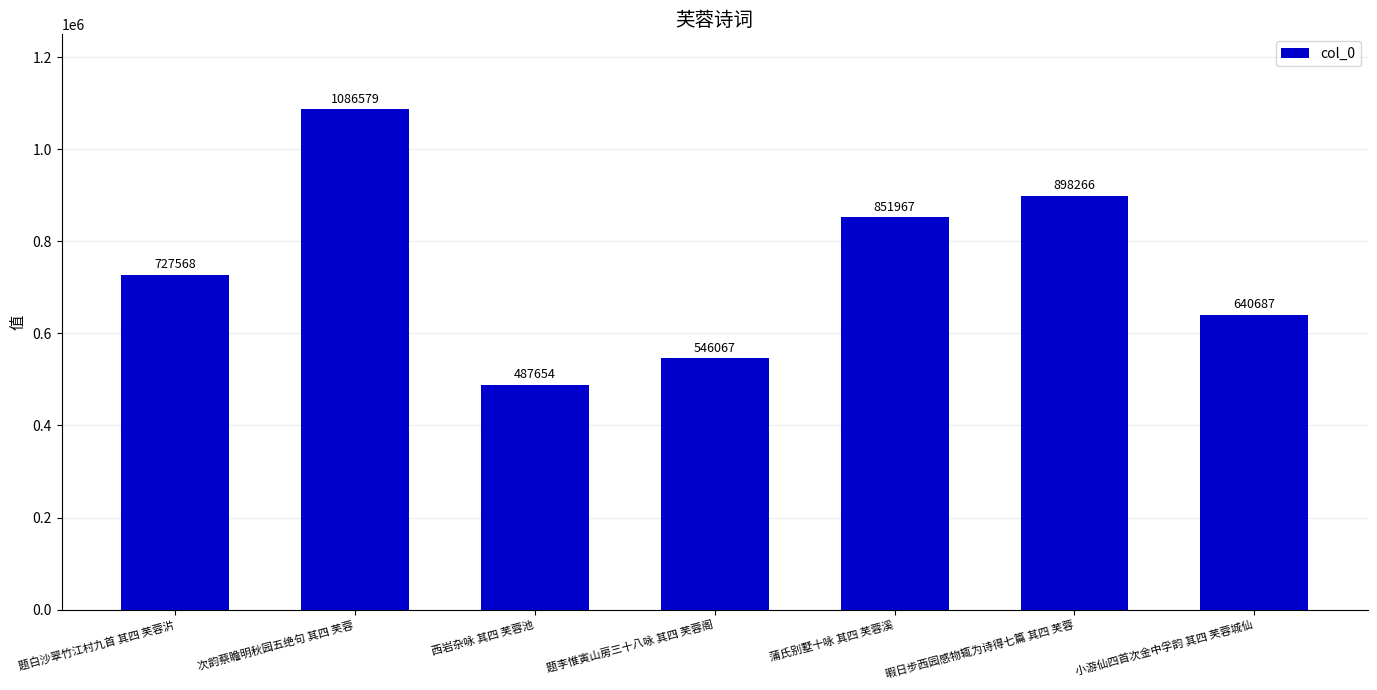

Rank the categories by value from lowest to highest.

西岩杂咏 其四 芙蓉池, 题李惟寅山房三十八咏 其四 芙蓉阁, 小游仙四首次金中孚韵 其四 芙蓉城仙, 题白沙翠竹江村九首 其四 芙蓉沜, 蒲氏别墅十咏 其四 芙蓉溪, 暇日步西园感物辄为诗得七篇 其四 芙蓉, 次韵蔡瞻明秋园五绝句 其四 芙蓉